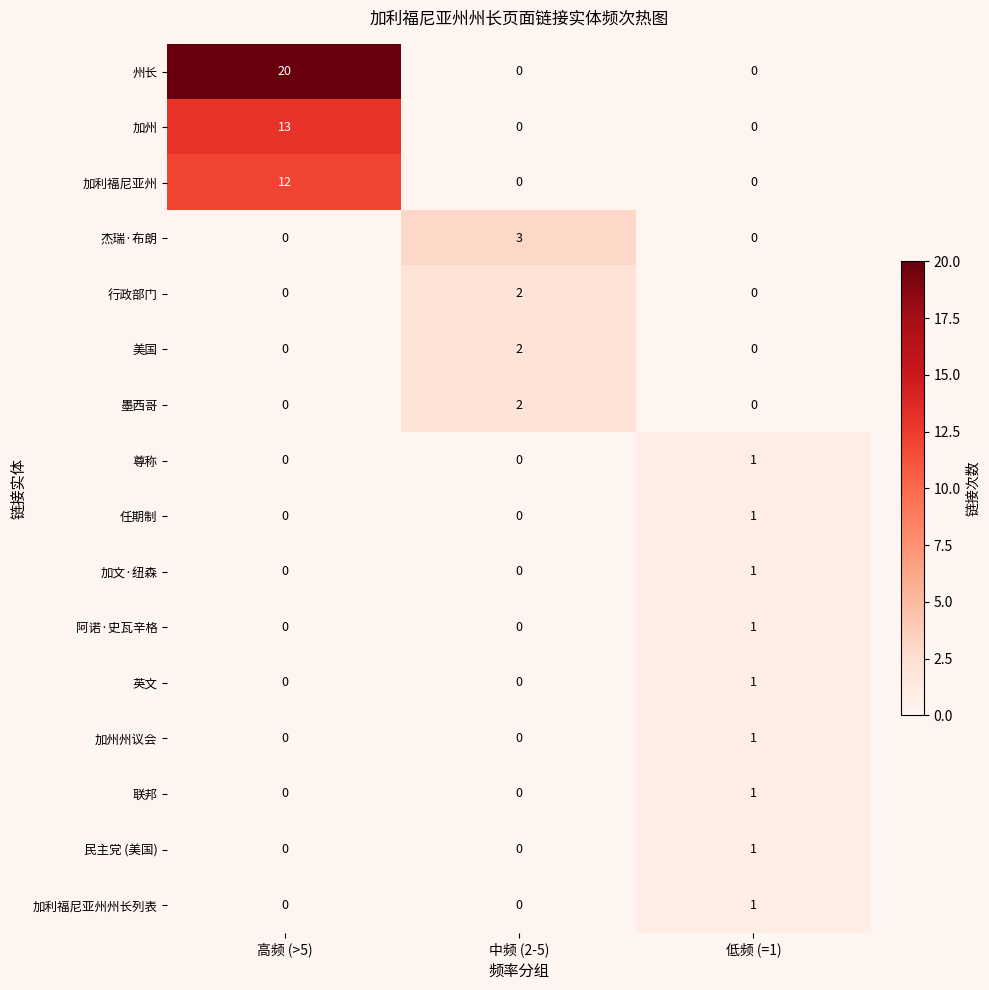

The 墨西哥 series shows 0 at 低频 (=1). True or false?

True